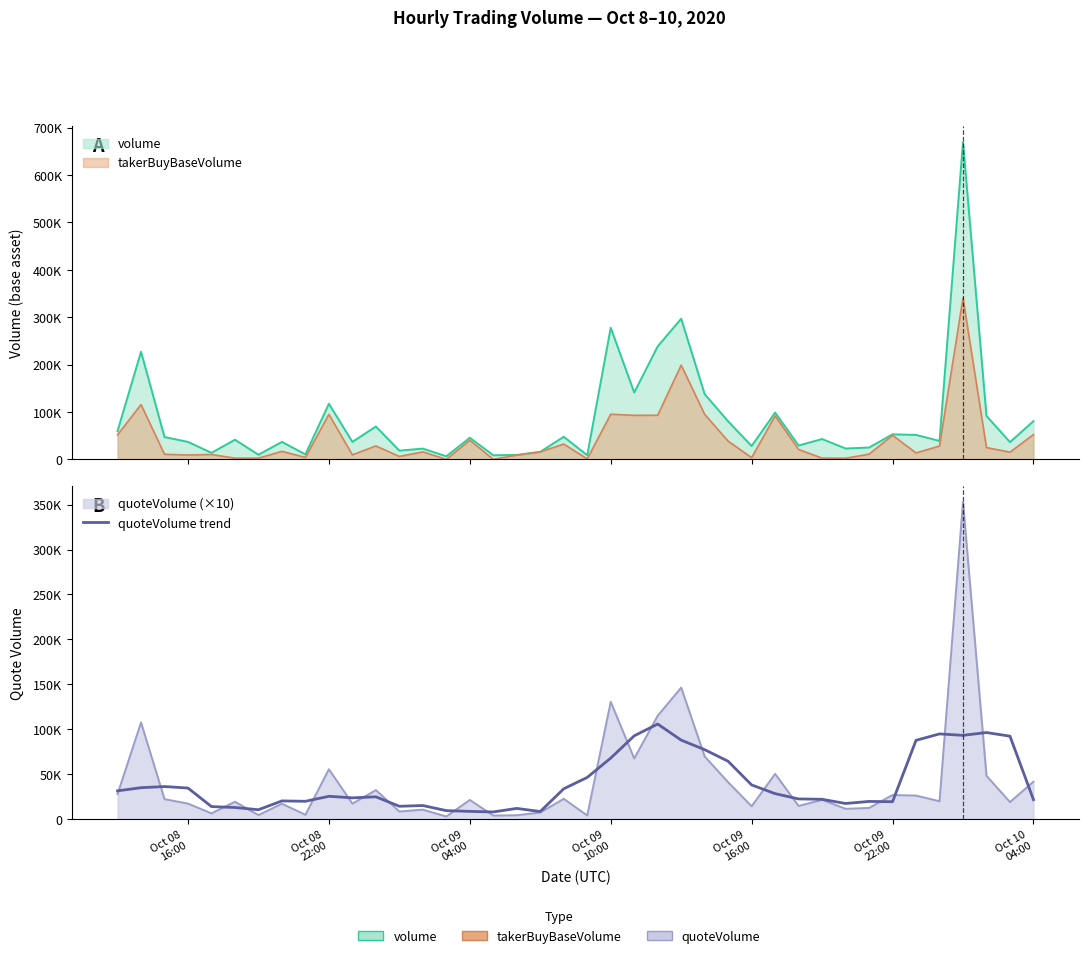

What is the value of the 29th point from the left?

28488.4